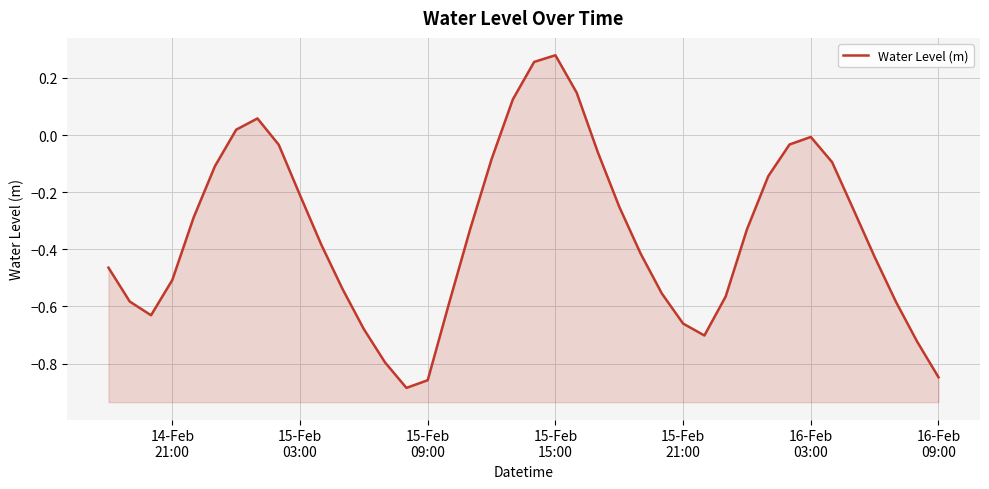

Does the chart have visible grid lines?

Yes